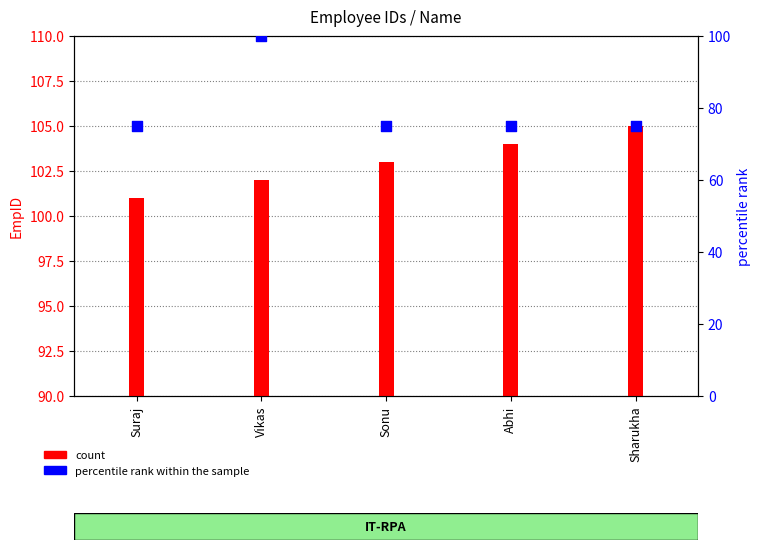

What is the total value across all series at Sonu?

178